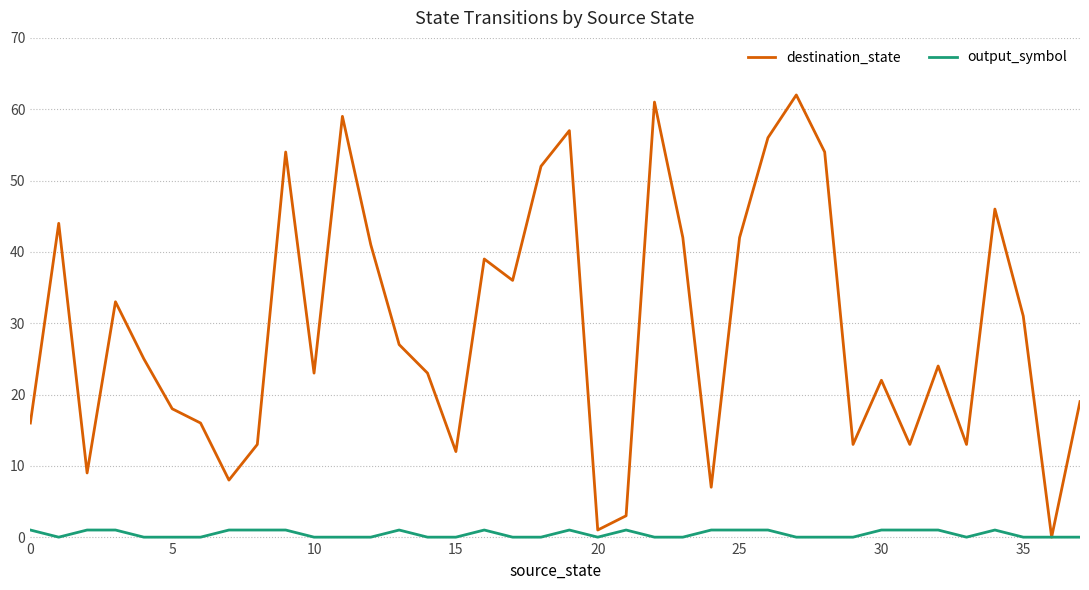

What is the difference between the maximum and minimum values in the destination_state series?

62